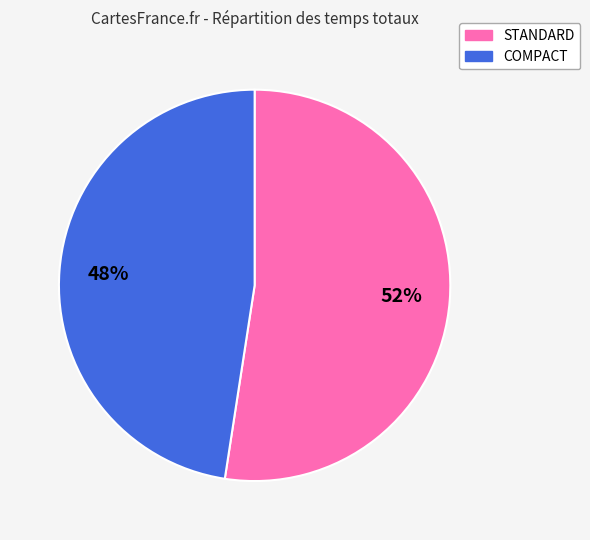

To the nearest percent, what is the average slice percentage?

50%